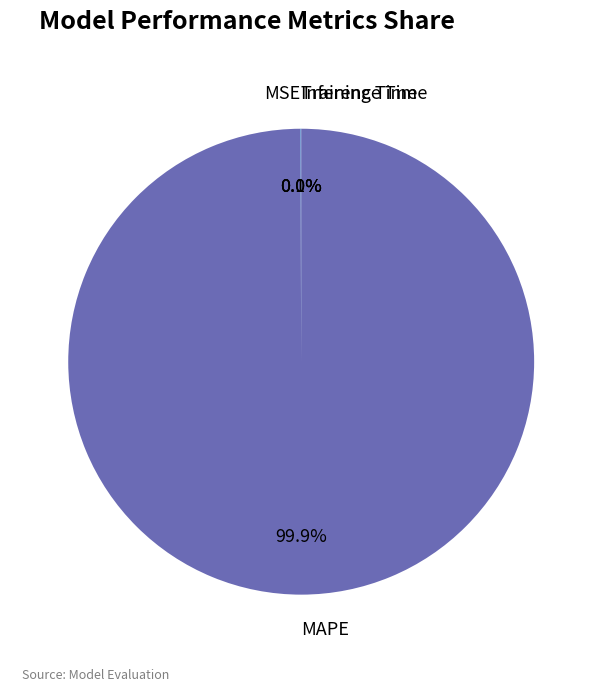

Does MAPE represent more than half of the total?

Yes